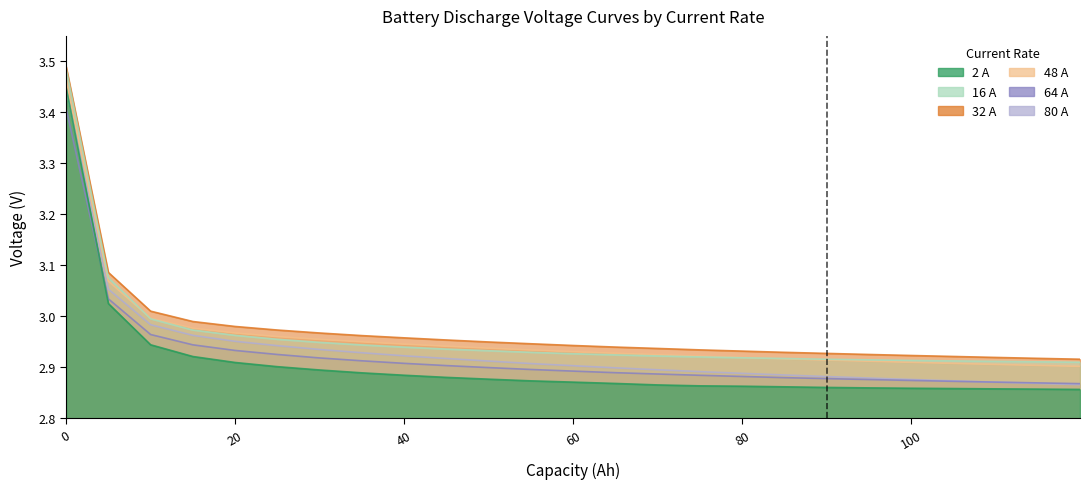

What is the average value of the 80 A series?

2.9